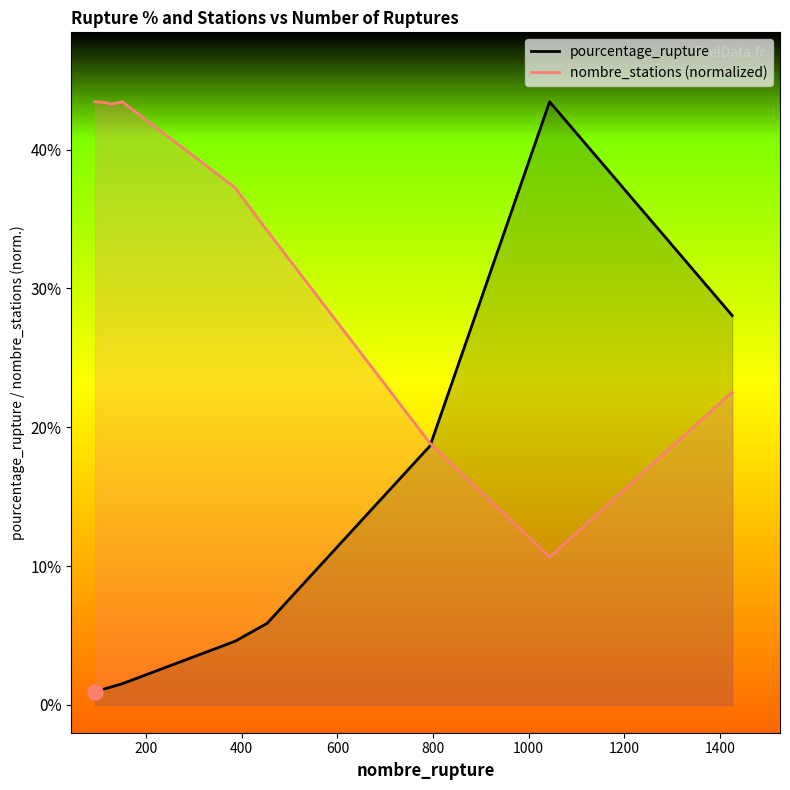

Which series has the widest spread of Y values?

pourcentage_rupture